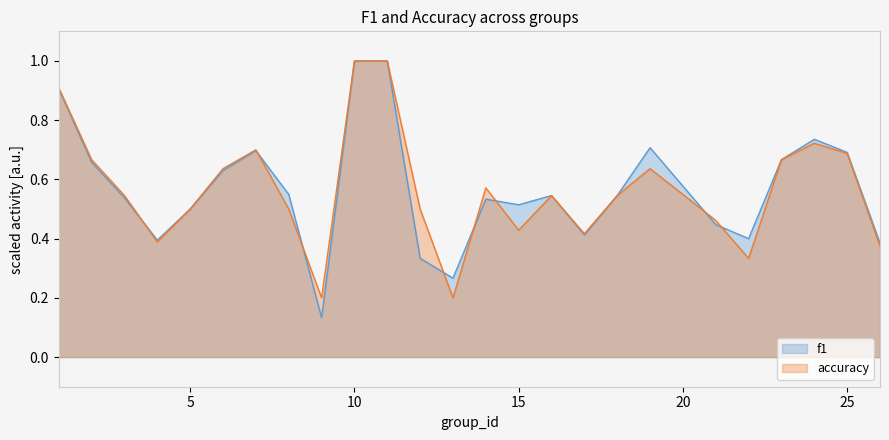

Where is the first local minimum for accuracy?

4